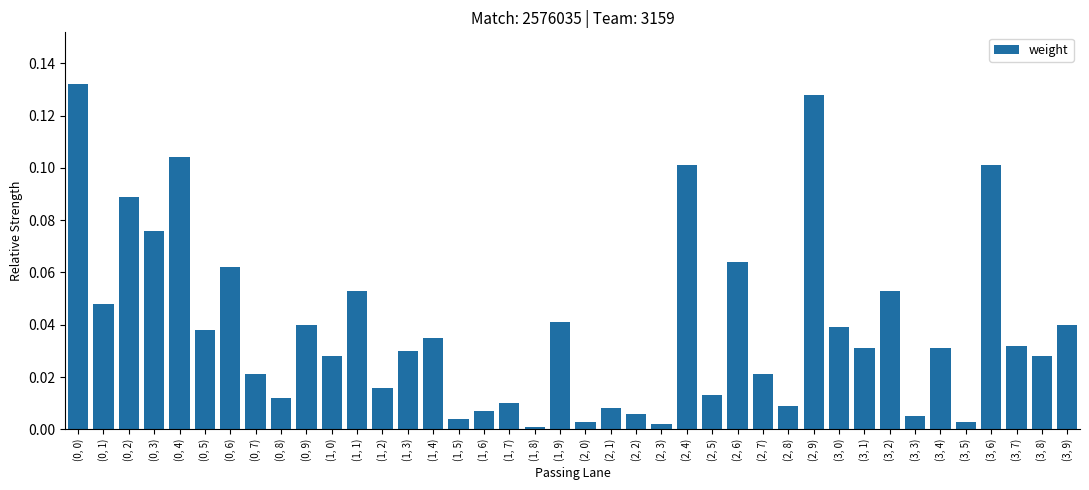

Does the chart contain stacked bars?

No